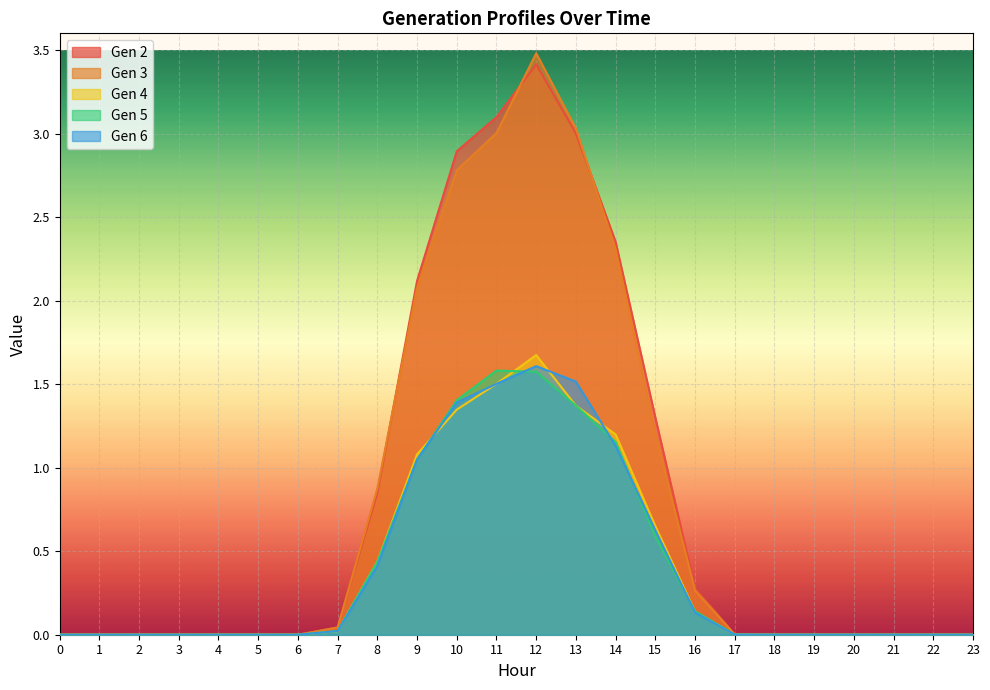

What are all the series names shown in the legend?

Gen 2, Gen 3, Gen 4, Gen 5, Gen 6